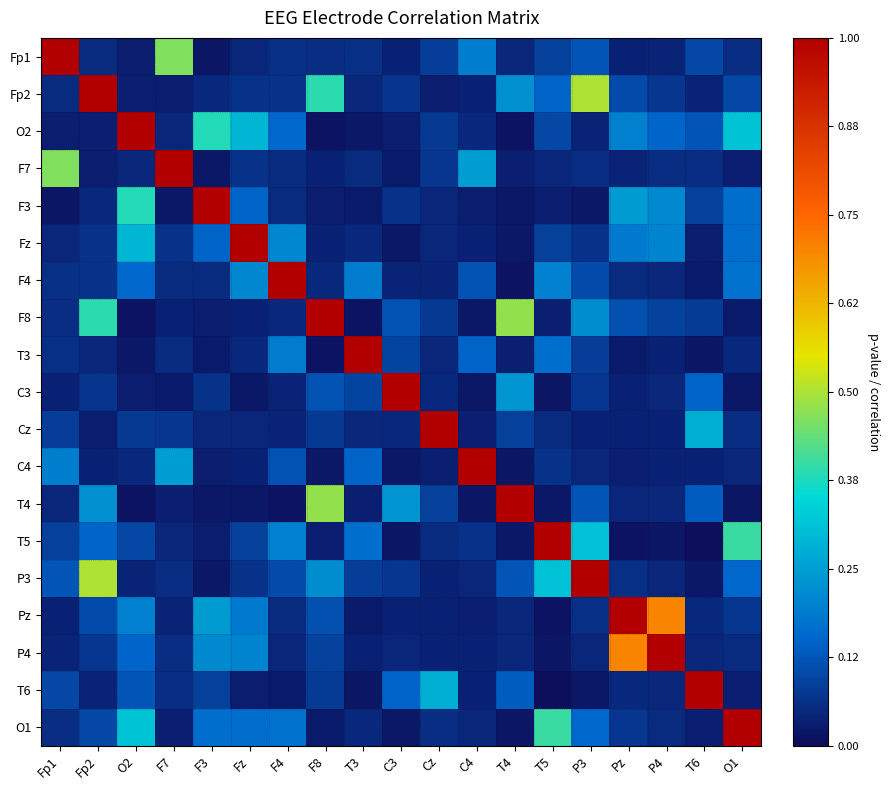

How many distinct data groups are displayed?

19